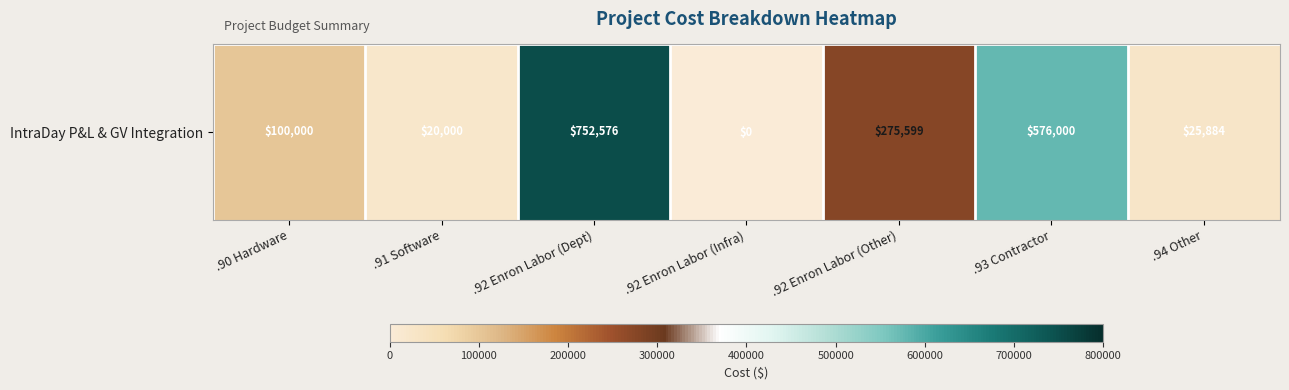

What is the difference between the second highest and second lowest values?

556000.0